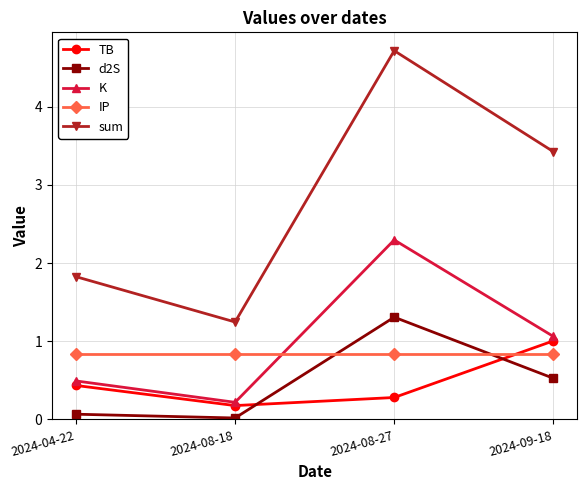

What is the difference between the maximum and minimum values in the sum series?

3.5